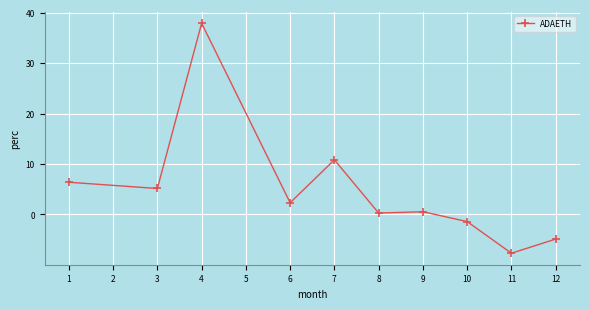

At which label is the value closest to 15?

7